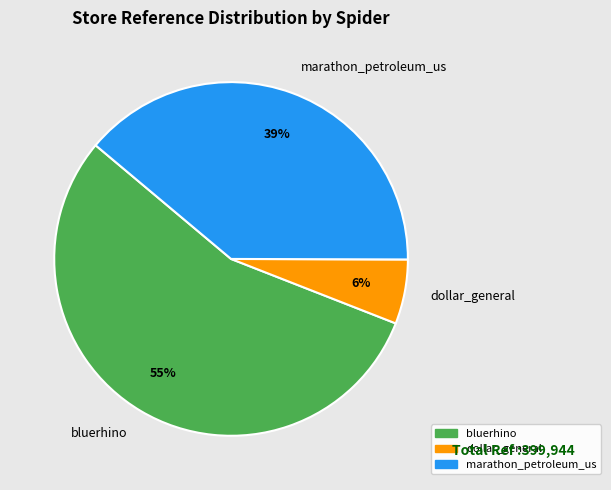

To the nearest percent, what is the difference between the bluerhino and marathon_petroleum_us slice percentages?

16%